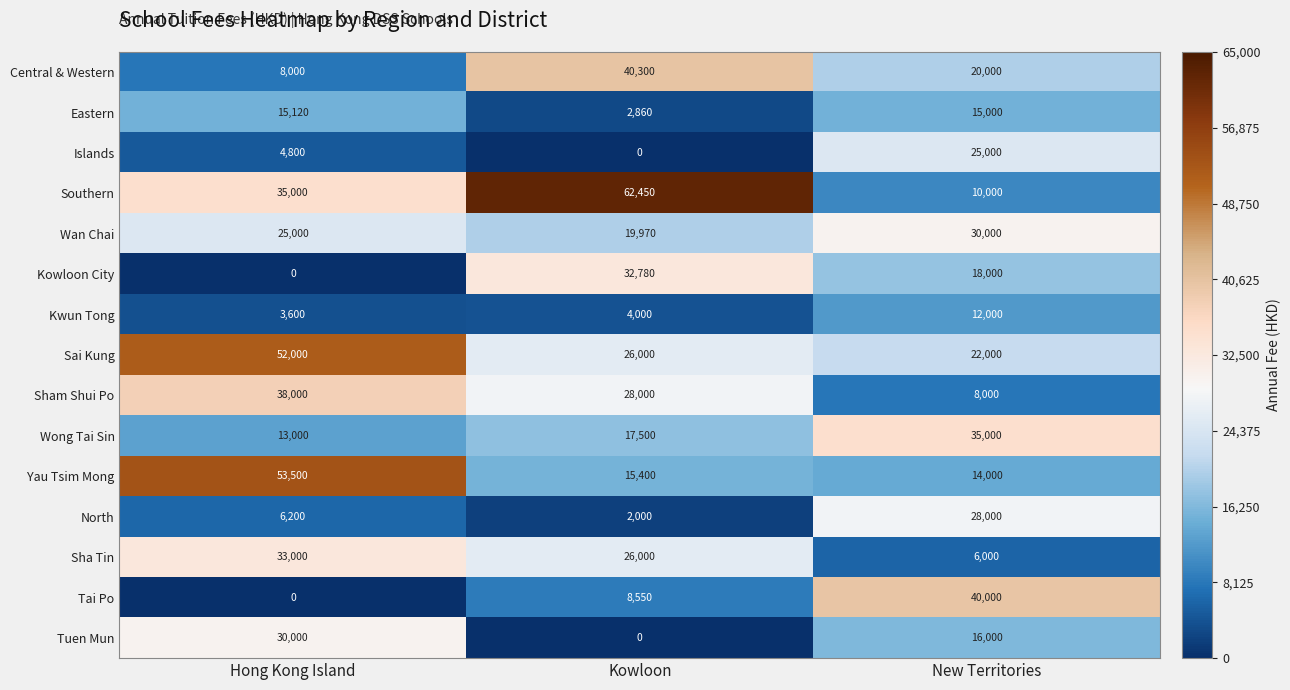

What is the greatest value displayed?

62450